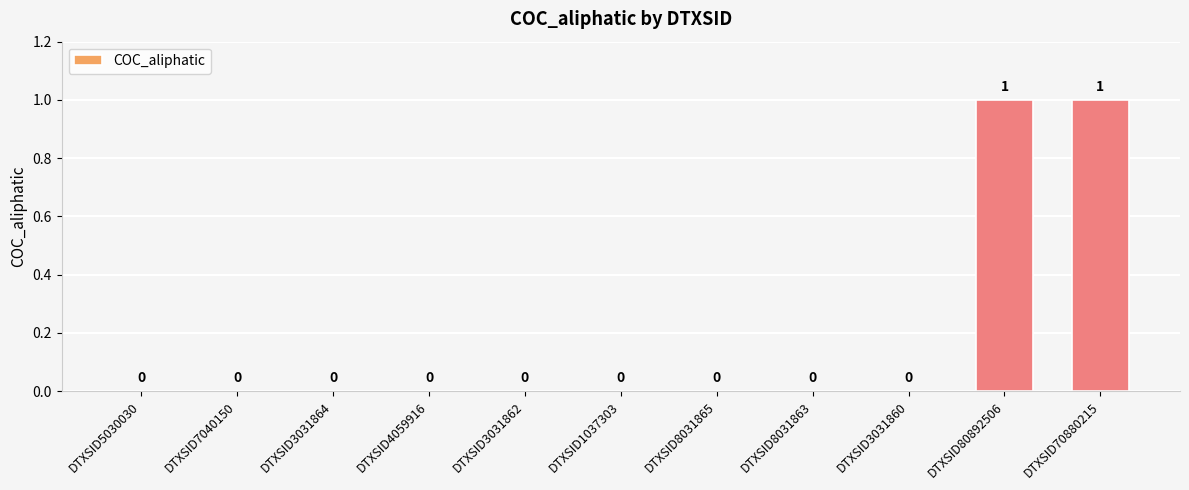

Reading left to right, what are all the values shown in this chart?

DTXSID5030030=0	DTXSID7040150=0	DTXSID3031864=0	DTXSID4059916=0	DTXSID3031862=0	DTXSID1037303=0	DTXSID8031865=0	DTXSID8031863=0	DTXSID3031860=0	DTXSID80892506=1	DTXSID70880215=1